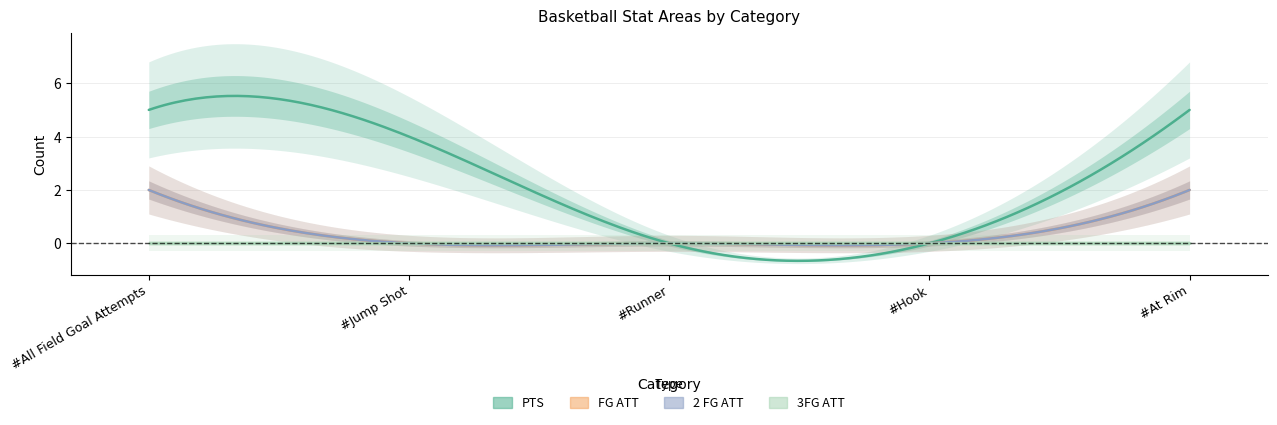

What is the sum of the 2 FG ATT values at #Hook and #At Rim?

2